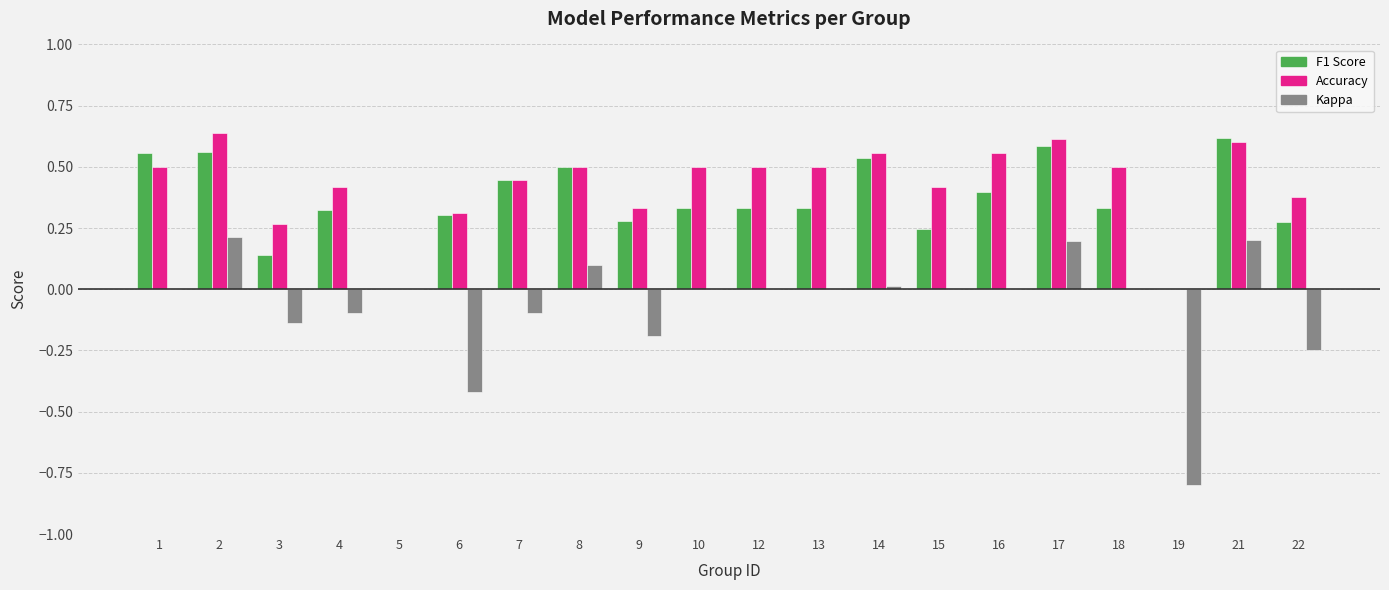

Is it true that F1 Score equals 0.4 at 5?

False